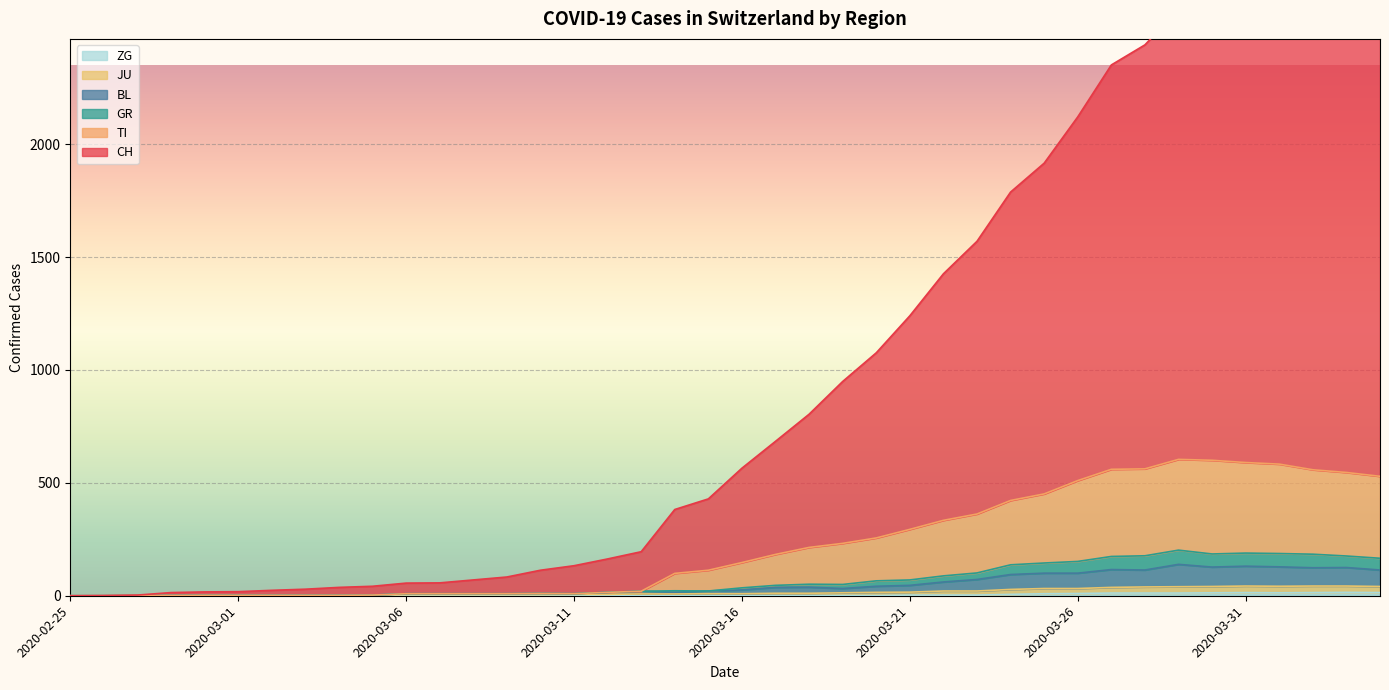

What is the difference between the highest and lowest values at 2020-03-17?

684